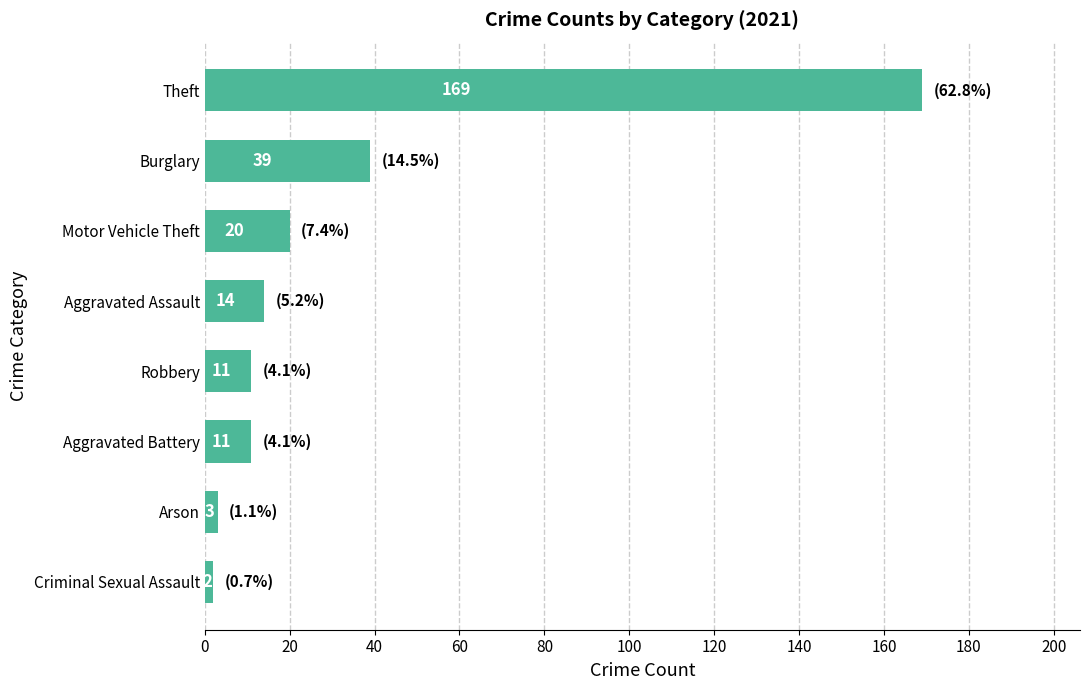

What is the smallest value displayed?

2